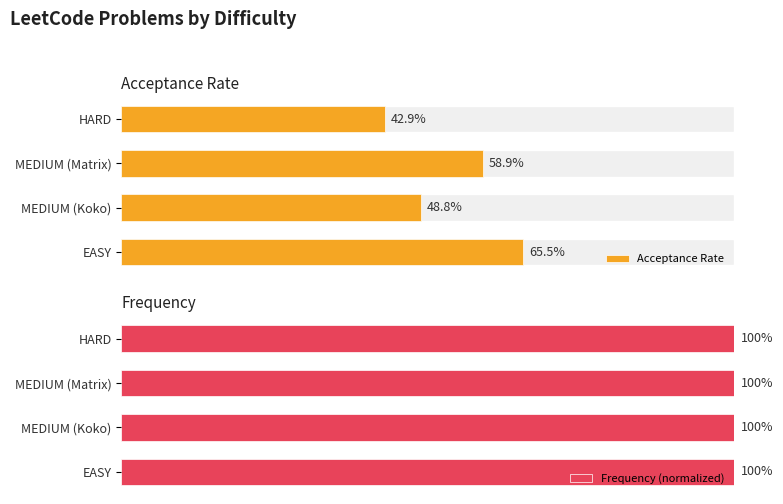

The Acceptance Rate series shows 0.6 at HARD. True or false?

False